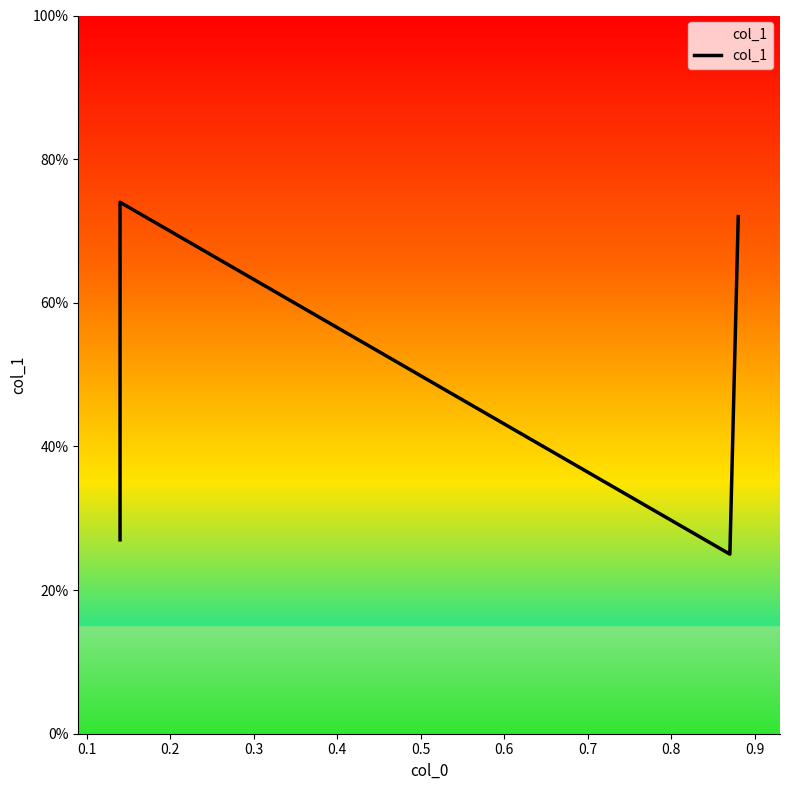

What is the sum of all values?

2.0